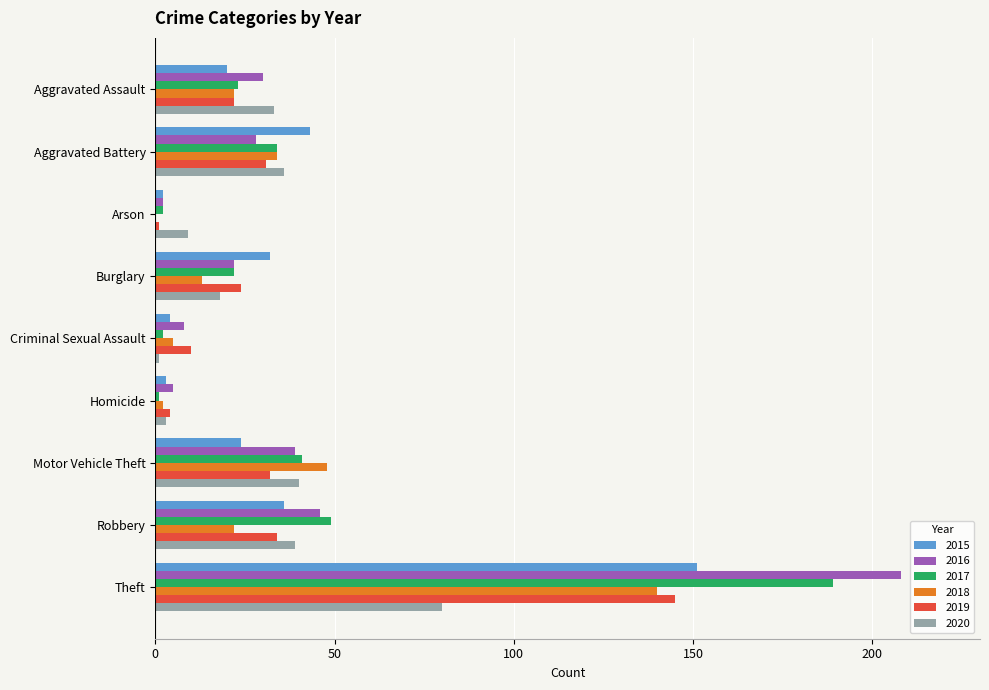

True or false: 2018 has a value of 7 at Aggravated Assault.

False